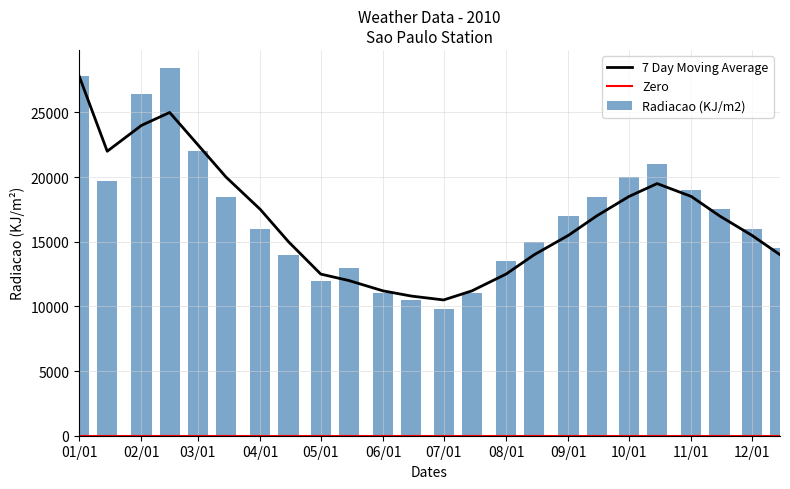

What is the maximum value for 7 Day Moving Average?

27838.2